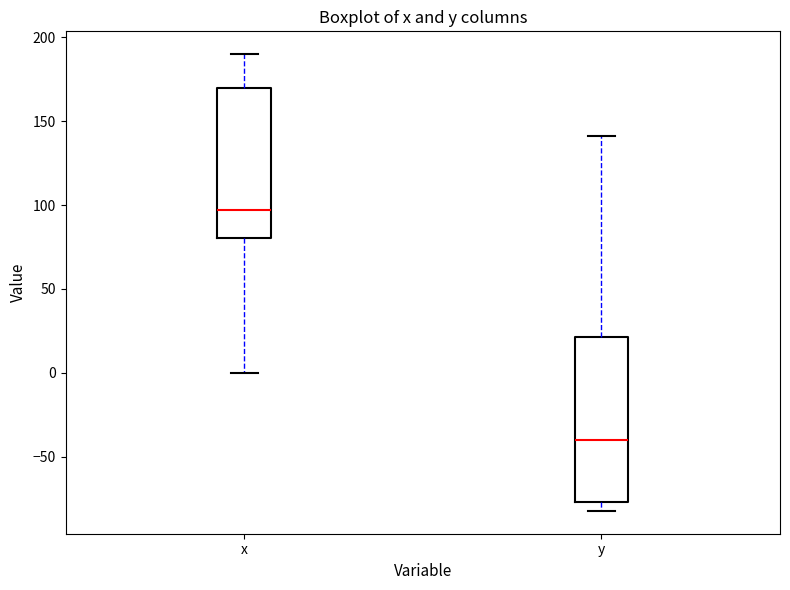

Where is the upper edge of the box for y on the y-axis? The values are not printed on the chart, so give them approximately, as read against the axis.

20